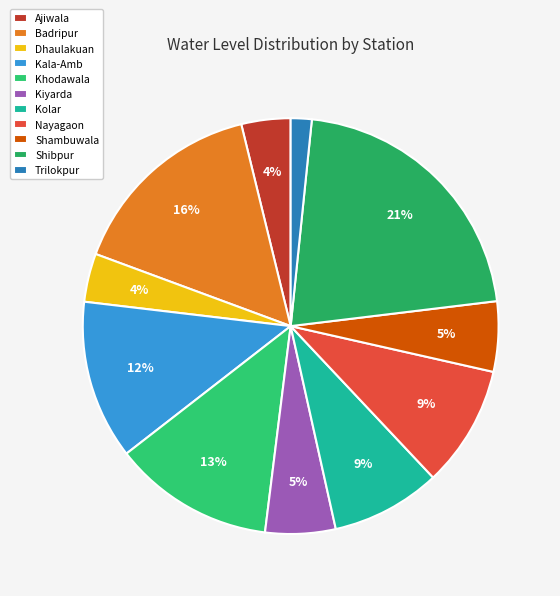

Is there any slice that represents more than half of the pie?

No